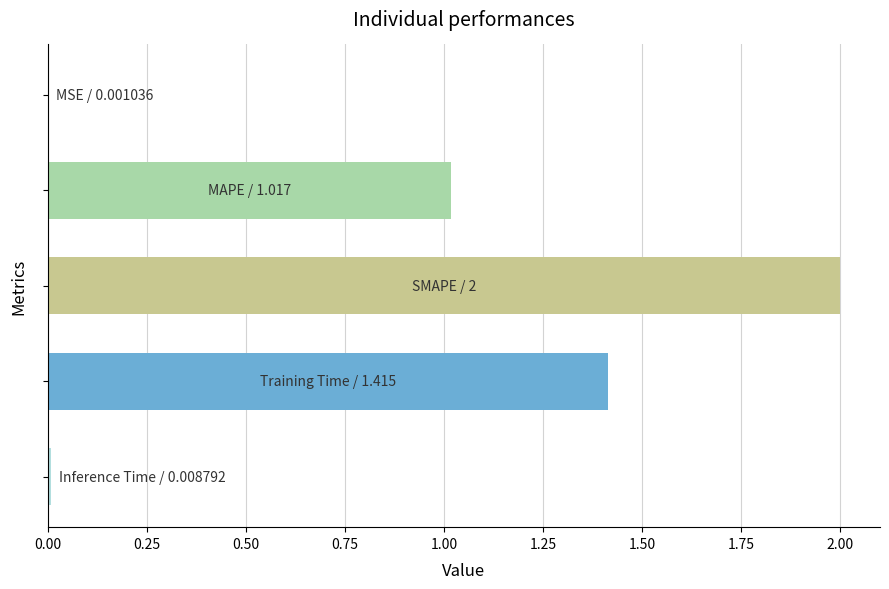

How many data points does each series have?

5